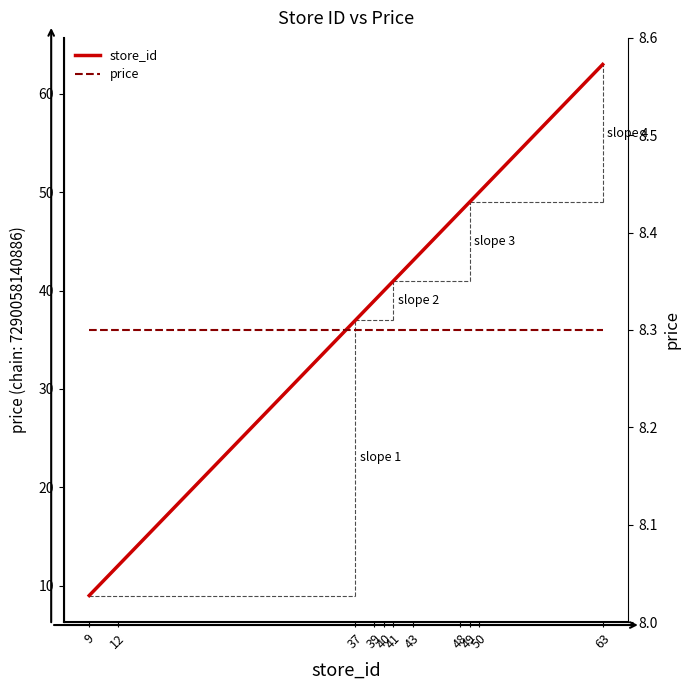

True or false: store_id and price cross at least once.

False